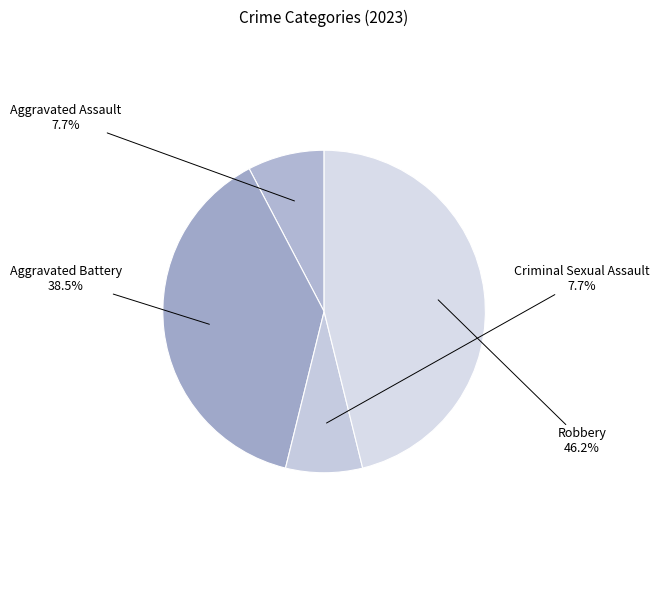

Rank the categories by value from highest to lowest.

Robbery, Aggravated Battery, Aggravated Assault, Criminal Sexual Assault